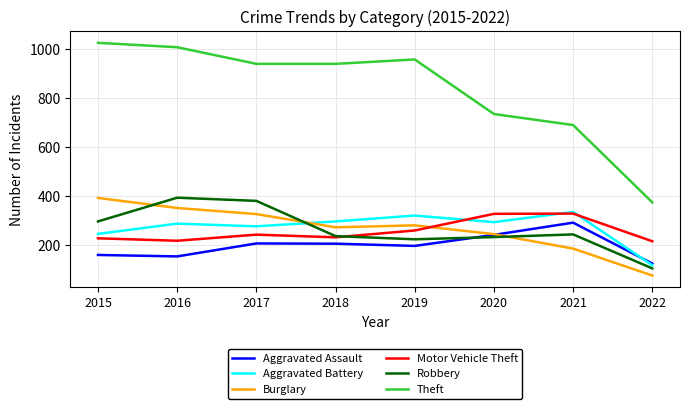

What is the average value of the Aggravated Assault series?

198